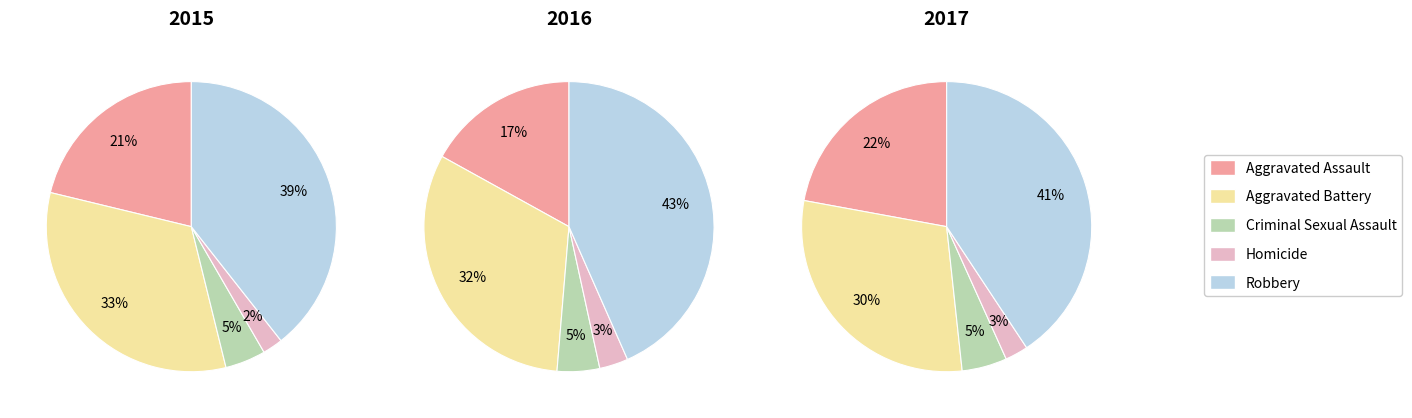

What is the smallest slice in the pie chart?

Homicide